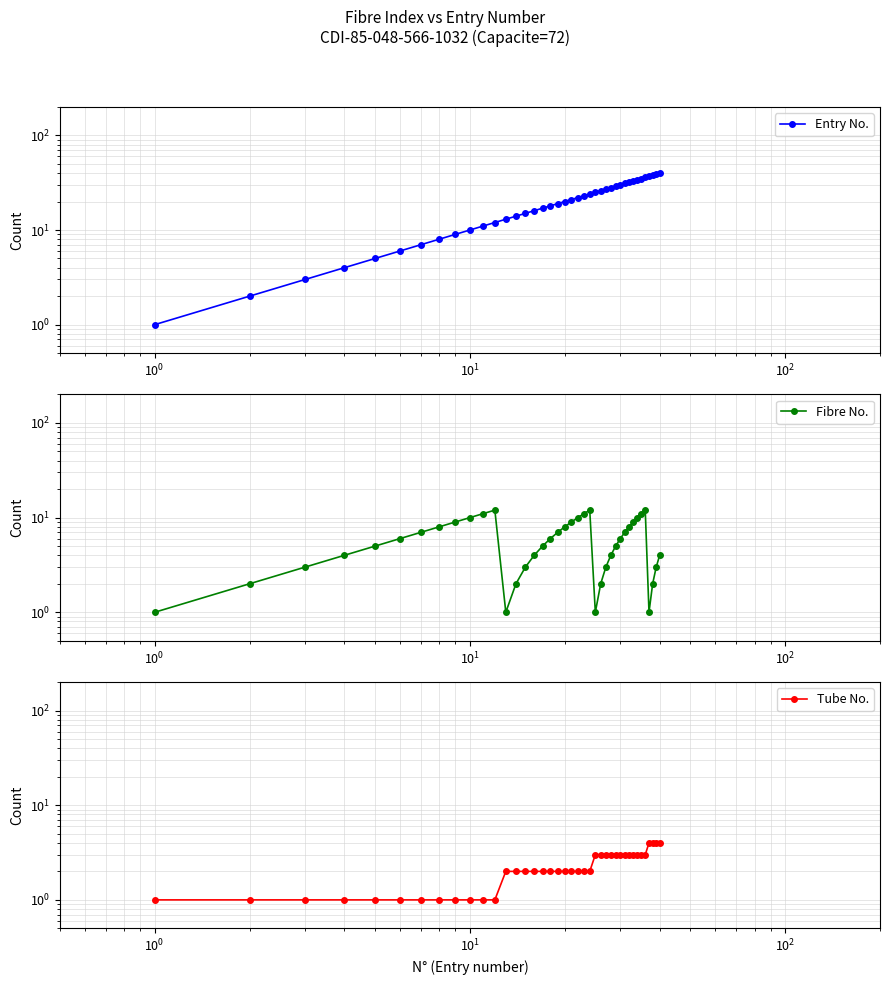

What is the minimum value for Entry No.?

1